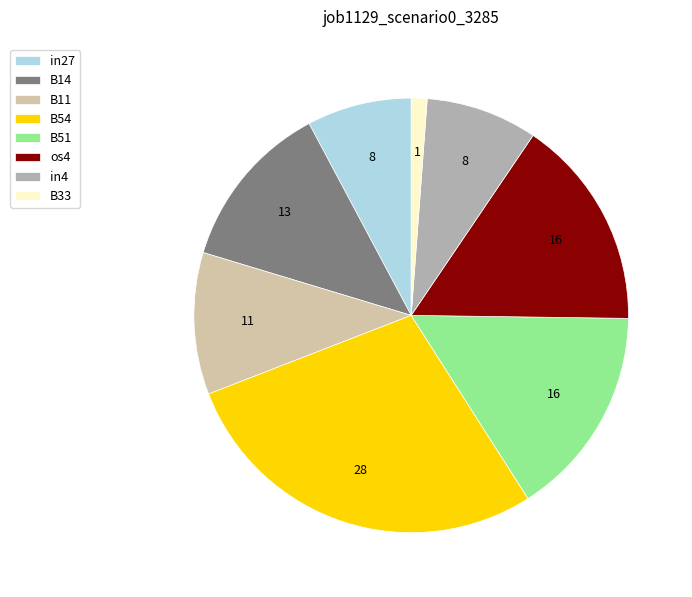

Is B33 the majority of the pie?

No